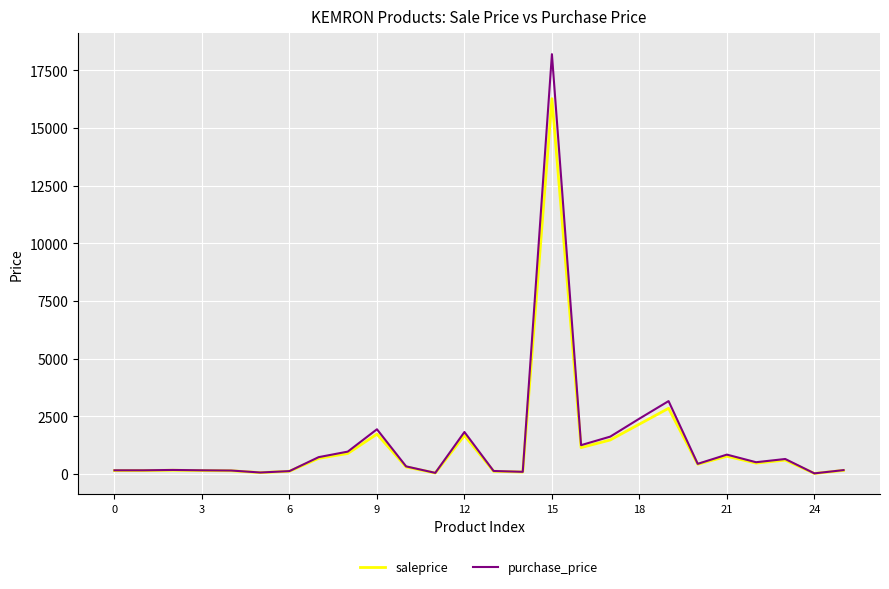

What is the maximum value for saleprice?

16271.2